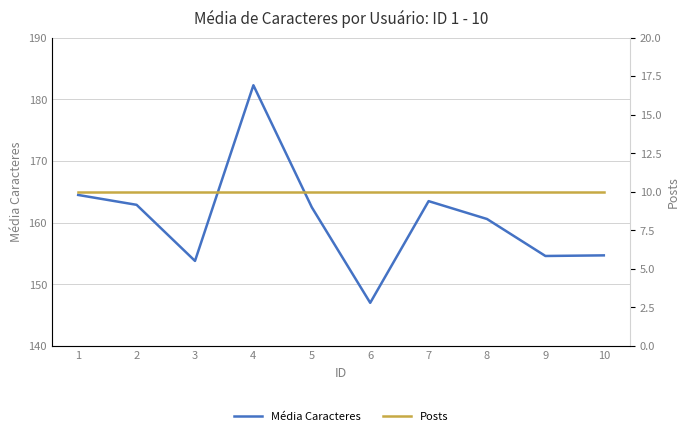

At which category is the sum across all series the highest?

4